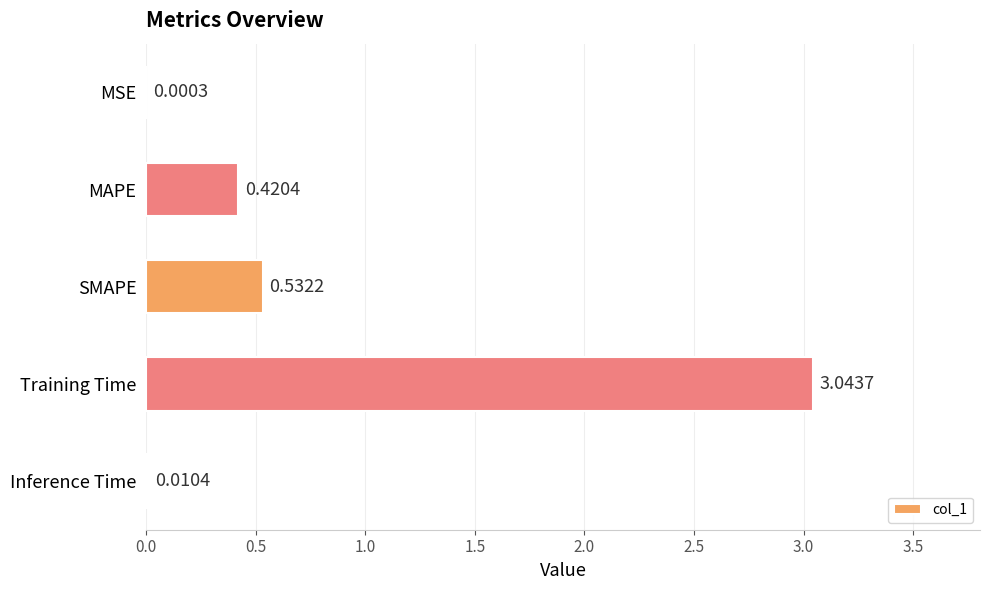

Does the chart contain stacked bars?

No